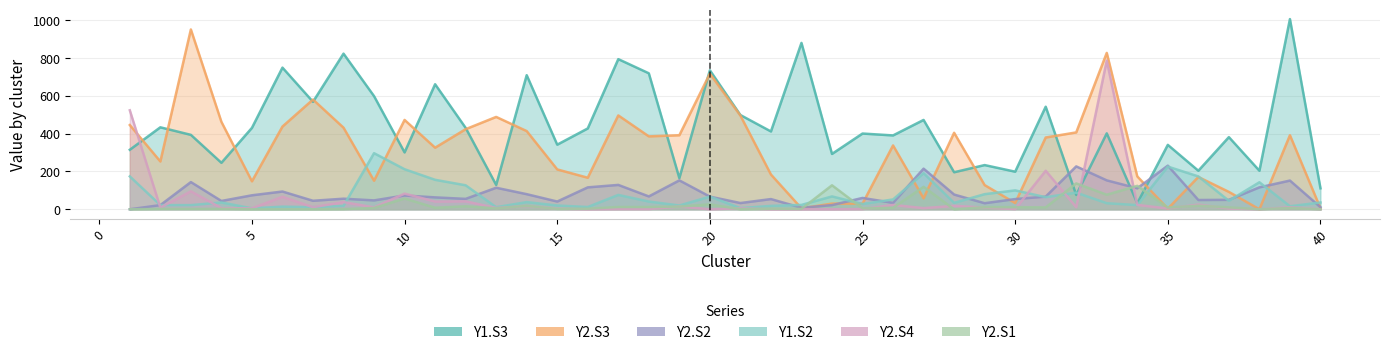

Reading right to left, what are all the values shown in this chart?

Y1.S3: 111	1007	204	382	204	341	32	402	76	543	199	234	196	473	391	401	293	881	412	499	736	165	720	795	428	342	710	129	431	662	301	599	824	569	750	431	246	394	434	315
Y2.S3: 5	392	0	92	171	3	174	828	407	380	33	128	405	58	338	30	30	5	184	496	718	392	386	497	167	211	414	489	424	326	473	151	432	581	438	148	463	952	253	446
Y2.S2: 11	152	116	50	49	231	111	153	227	67	54	32	78	215	34	60	22	8	54	33	67	153	68	129	116	41	80	114	55	63	73	47	56	45	94	74	44	144	22	0
Y1.S2: 36	16	143	45	174	226	22	32	88	64	100	80	34	191	52	28	68	23	18	6	67	20	41	76	12	20	38	11	127	156	212	297	18	11	14	5	36	22	22	174
Y2.S4: 0	11	0	4	25	4	23	787	11	204	1	9	18	6	23	1	0	0	0	5	0	15	1	1	0	3	17	7	42	41	83	10	38	11	66	5	6	95	9	524
Y2.S1: 0	7	0	10	19	9	124	77	137	10	11	11	0	119	8	5	127	2	3	0	26	14	12	12	3	2	18	5	16	8	57	7	1	0	0	0	2	2	2	0